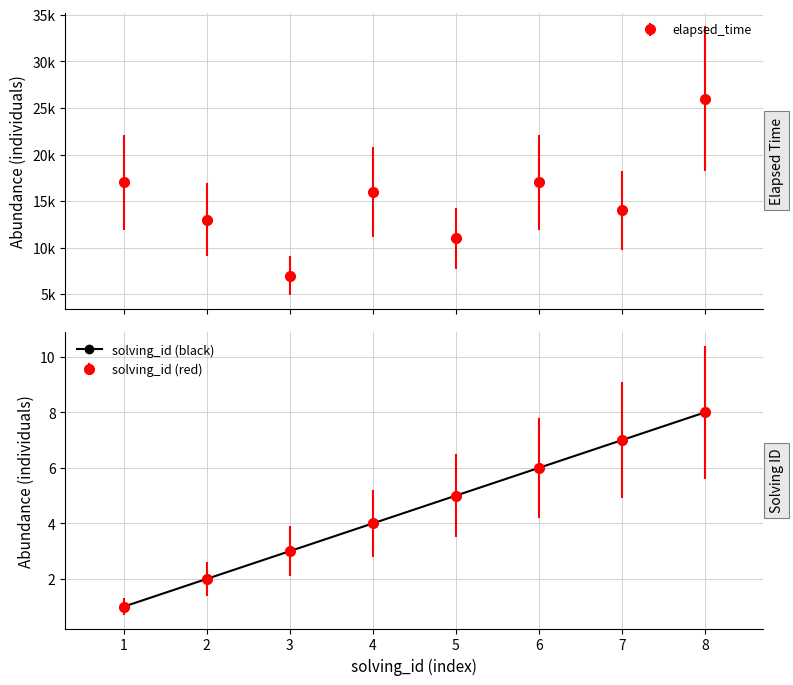

List the labels in order of value, largest first.

8, 7, 6, 5, 4, 3, 2, 1